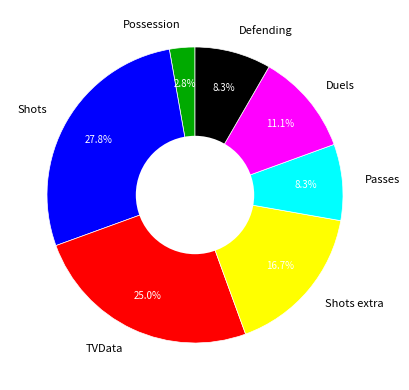

Which slice is the largest?

Shots